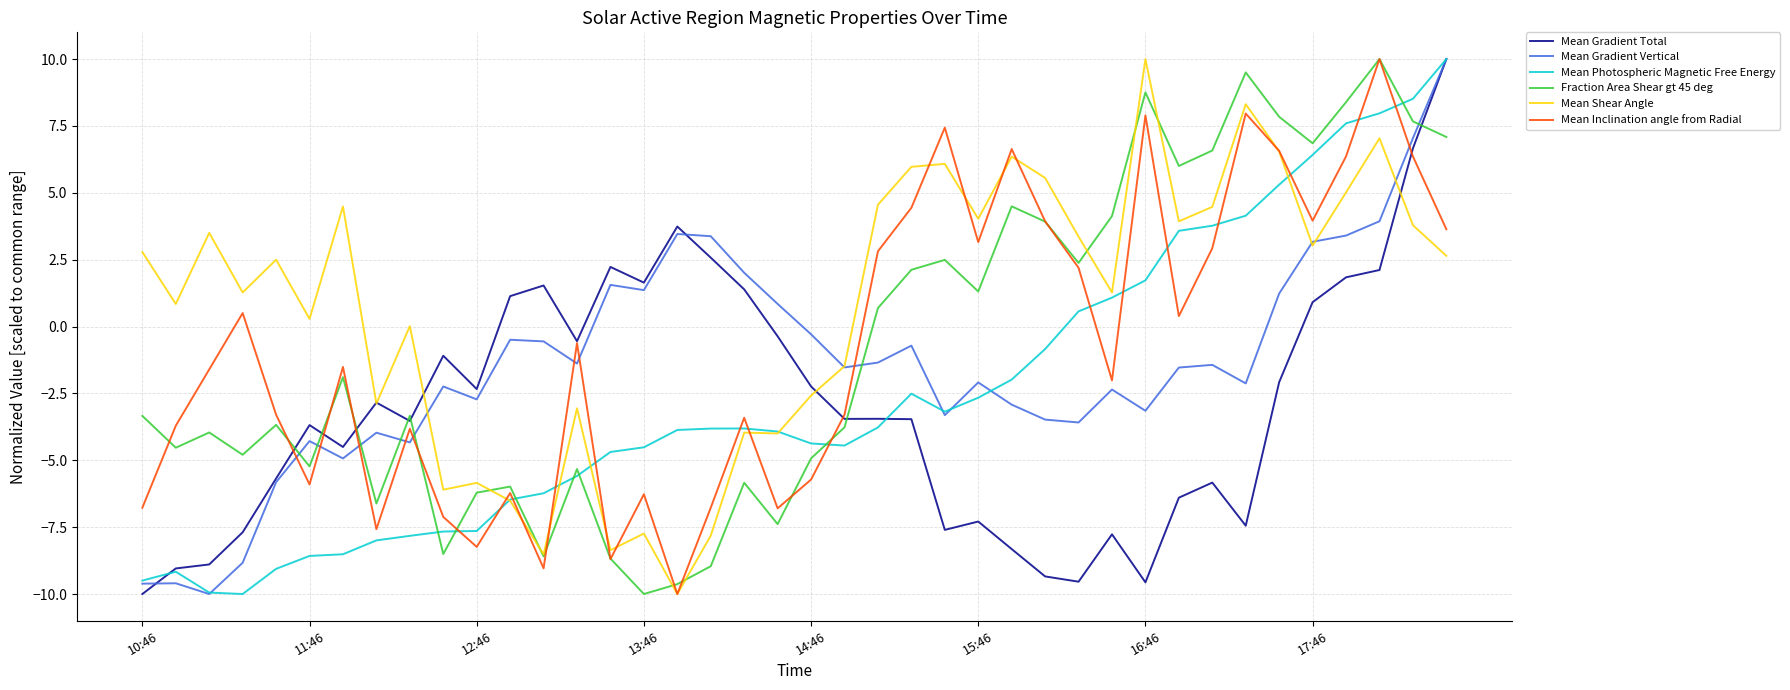

True or false: Mean Inclination angle from Radial and Mean Photospheric Magnetic Free Energy intersect in this chart.

True